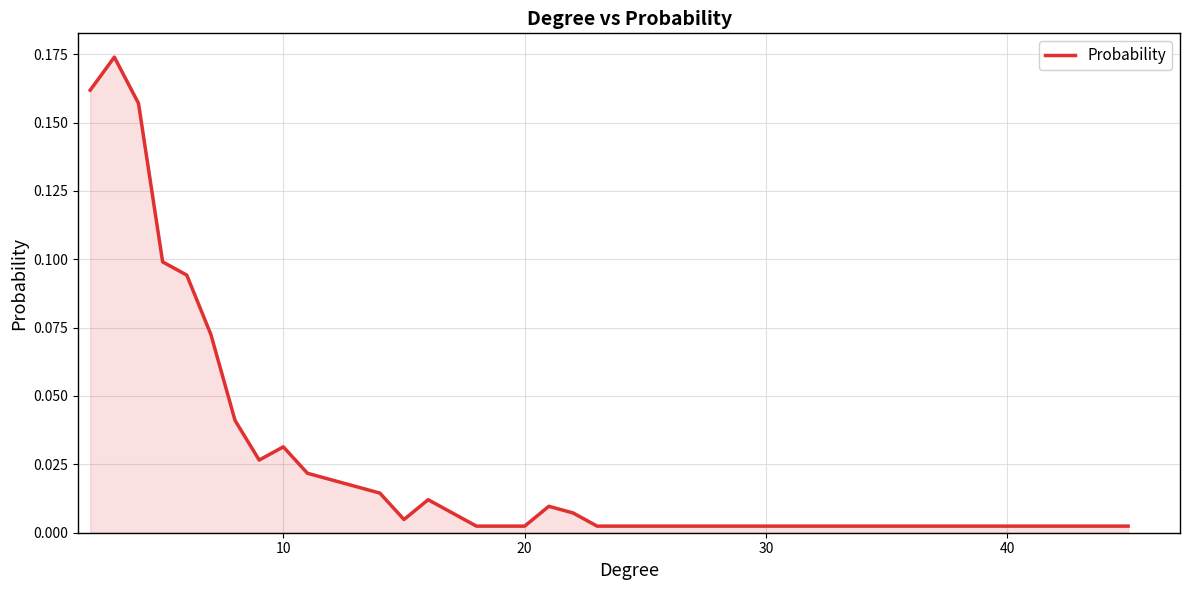

Where is the first local minimum?

7